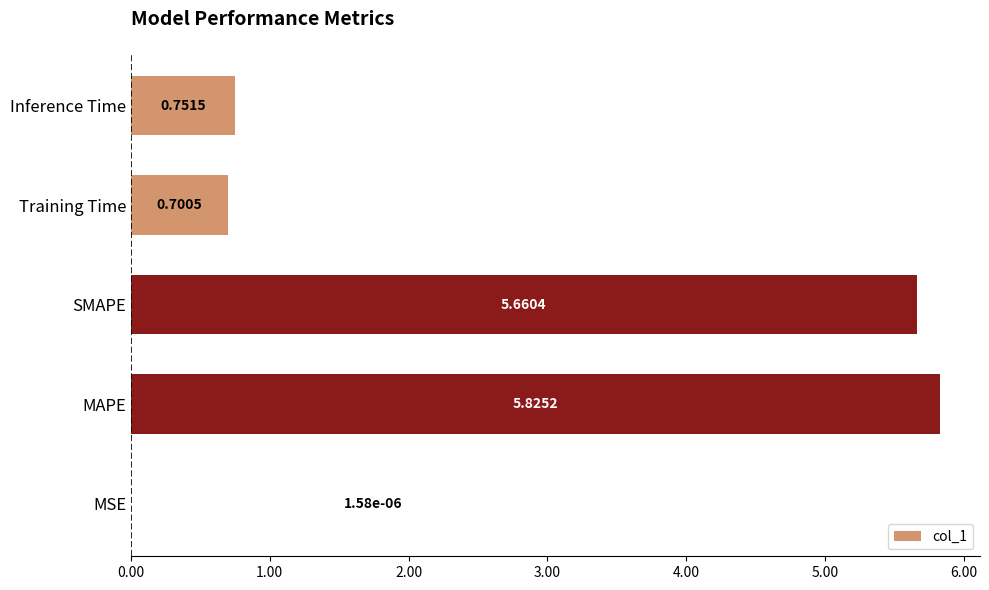

At which category does the chart reach its peak across all series?

MAPE